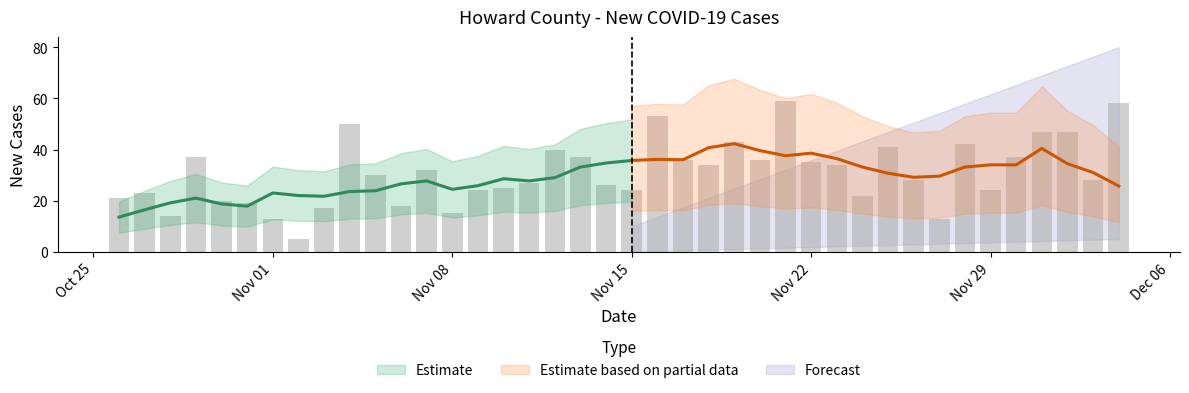

List the labels in order of value, smallest first.

2021-11-02, 2021-11-01, 2021-11-27, 2021-10-28, 2021-11-08, 2021-11-03, 2021-11-06, 2021-10-31, 2021-10-30, 2021-10-26, 2021-11-24, 2021-10-27, 2021-11-09, 2021-11-15, 2021-11-29, 2021-11-10, 2021-11-14, 2021-11-11, 2021-11-26, 2021-12-03, 2021-11-05, 2021-11-07, 2021-11-18, 2021-11-23, 2021-11-22, 2021-11-17, 2021-11-20, 2021-10-29, 2021-11-13, 2021-11-30, 2021-11-12, 2021-11-25, 2021-11-28, 2021-11-19, 2021-12-01, 2021-12-02, 2021-11-04, 2021-11-16, 2021-12-04, 2021-11-21